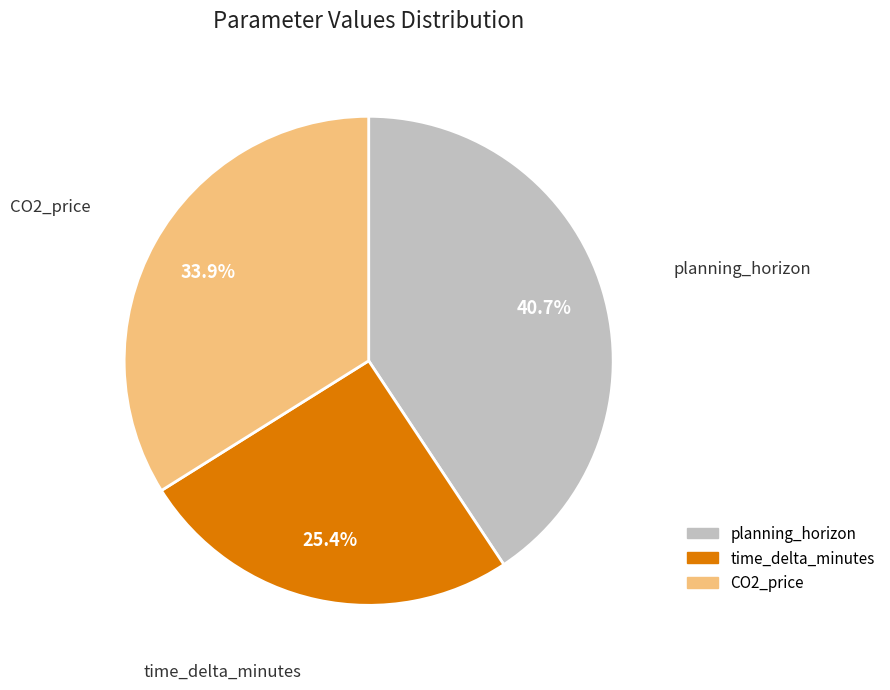

Approximately how many times larger is the value at CO2_price compared to planning_horizon?

0.8